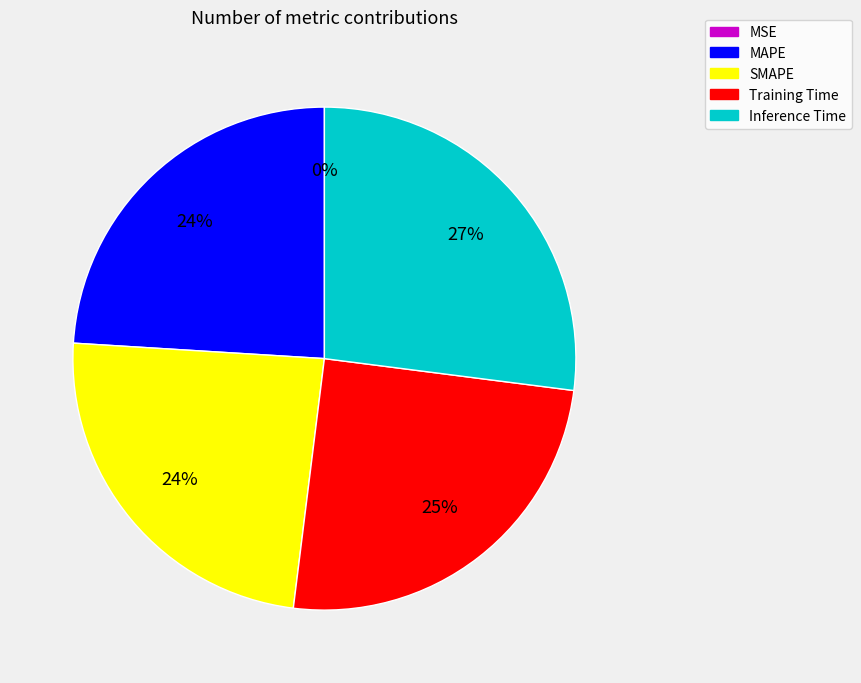

Is the sum of Inference Time and MAPE greater than half?

Yes